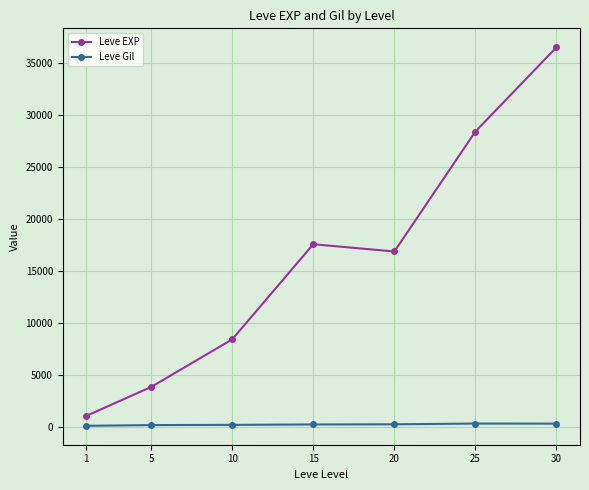

Which series has the widest spread of values?

Leve EXP